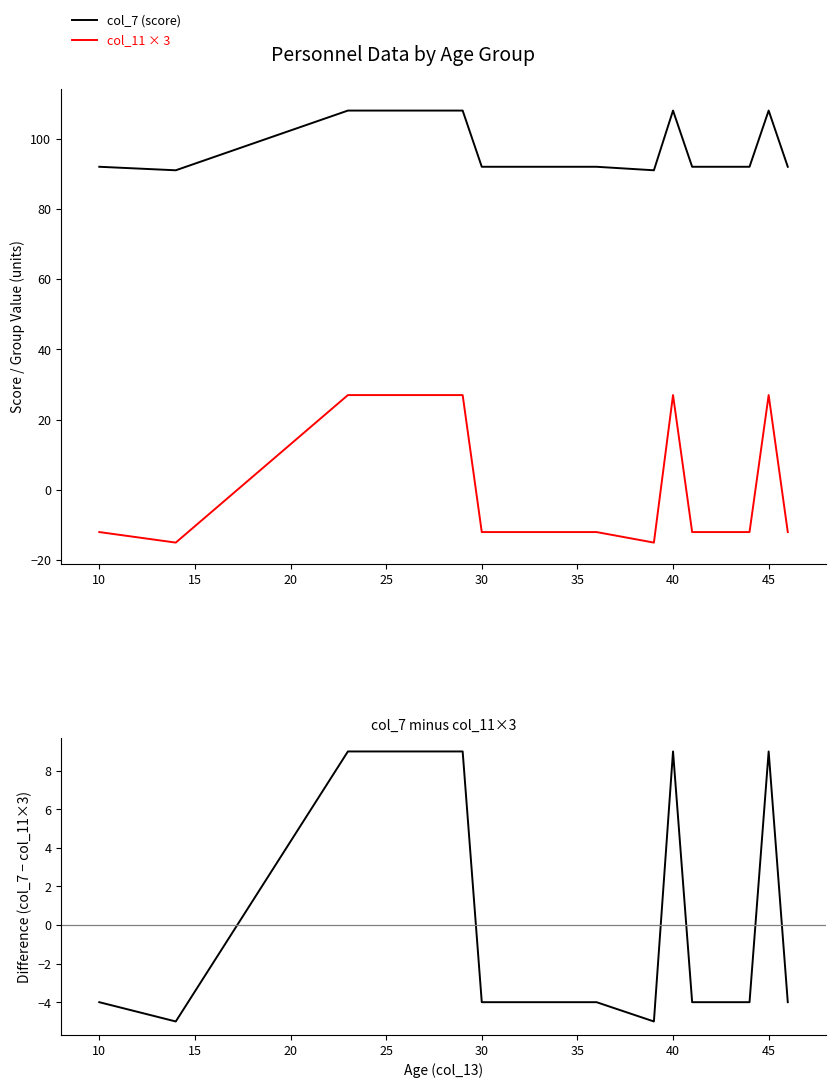

How many data points in col_11 × 3 are less than -12?

2